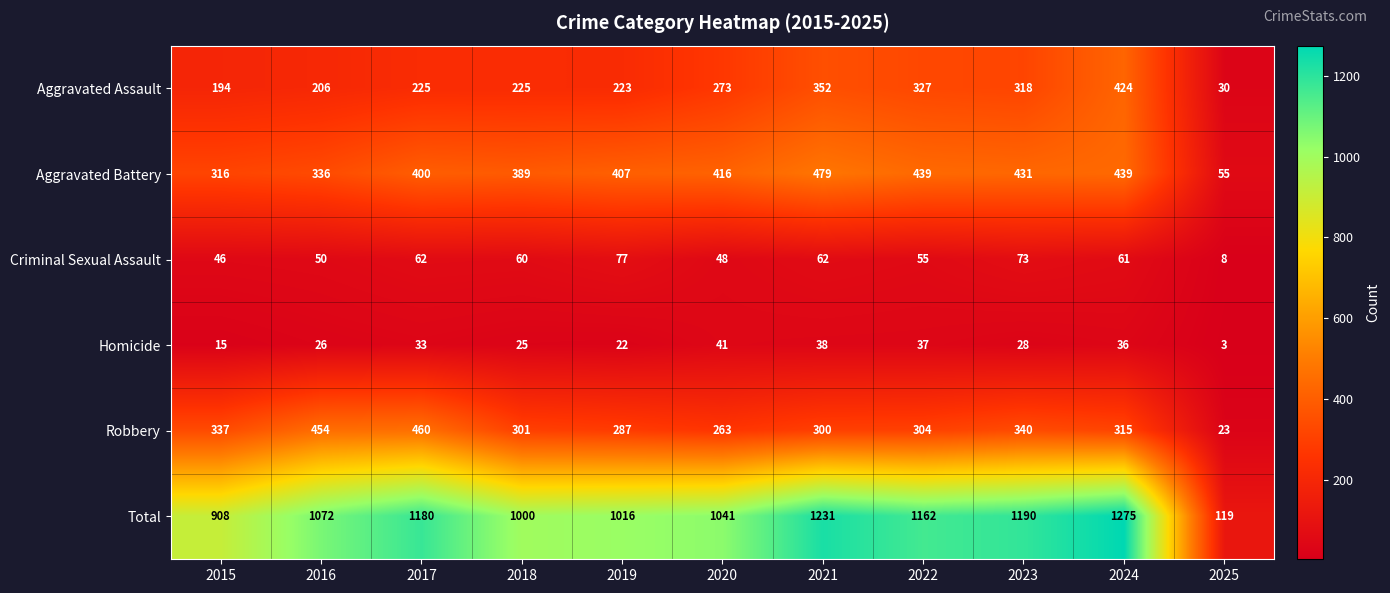

Is it true that Aggravated Battery equals 104 at 2019?

False